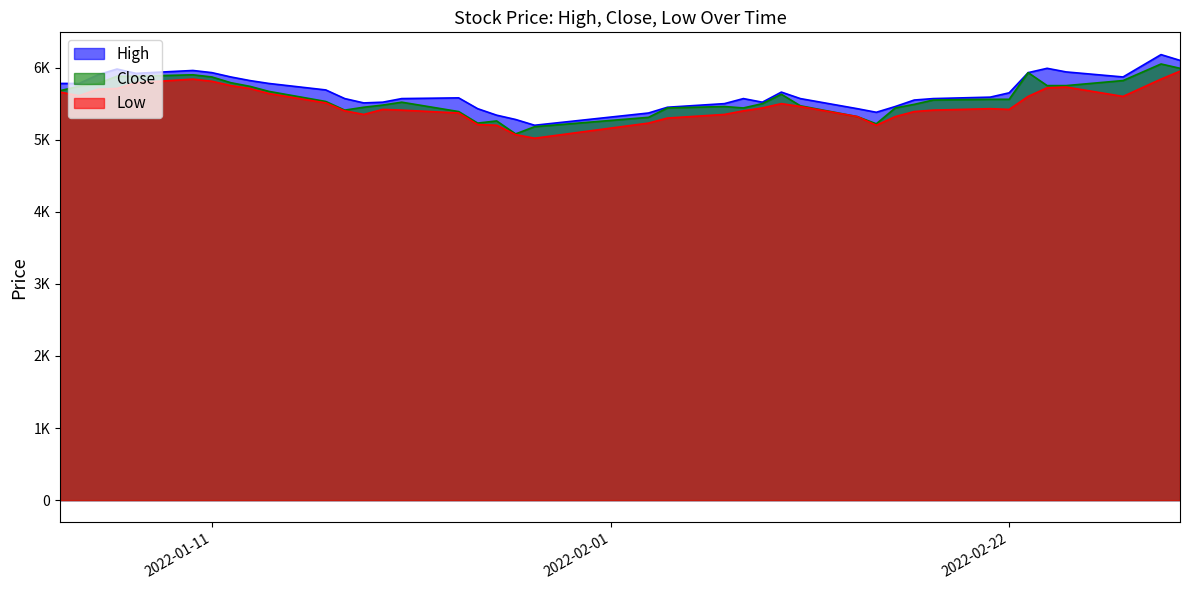

How many values in the High series exceed 5590?

19